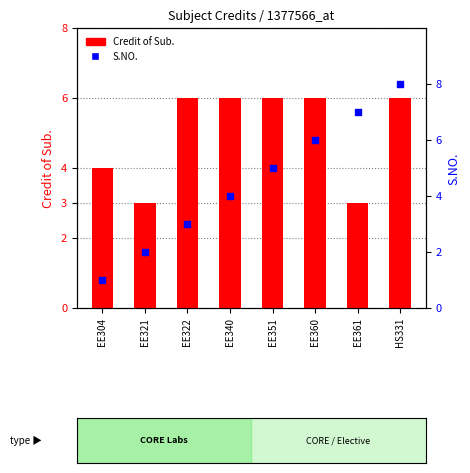

What are all the series names shown in the legend?

Credit of Sub., S.NO.